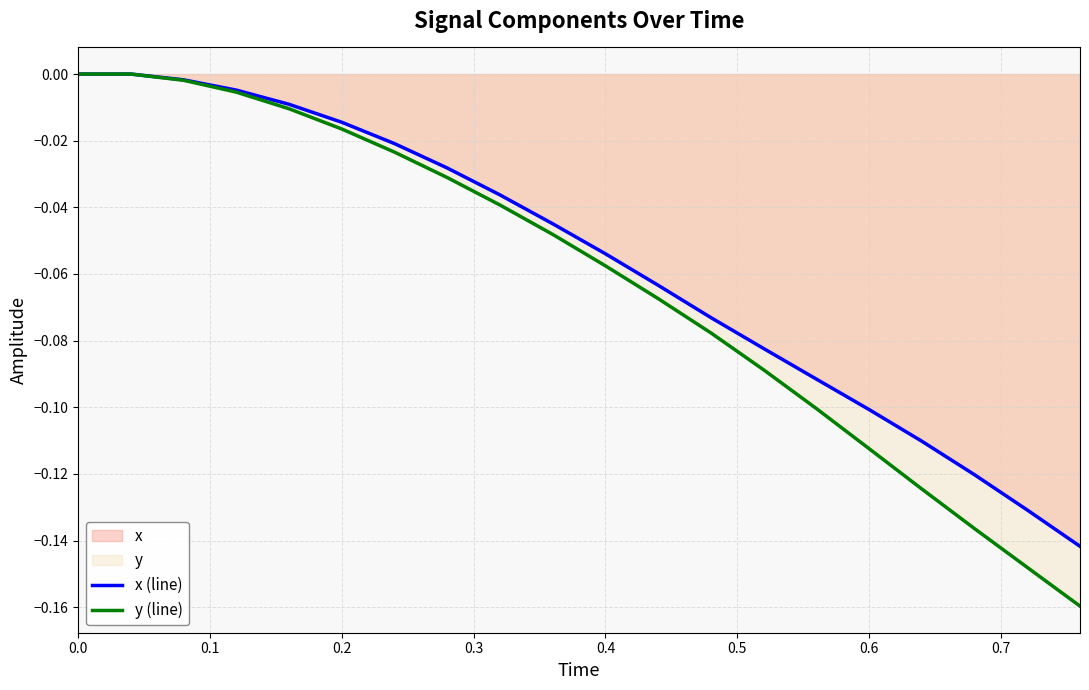

Which series has the widest spread of values?

y (line)